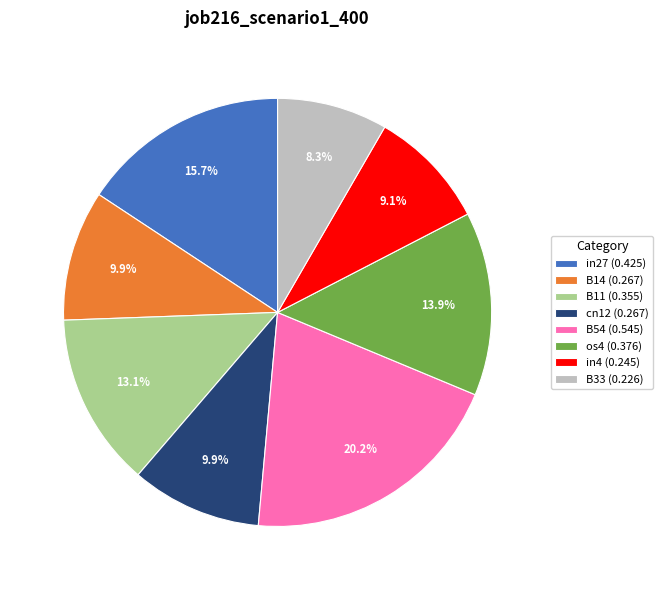

How many slices are in this pie chart?

8